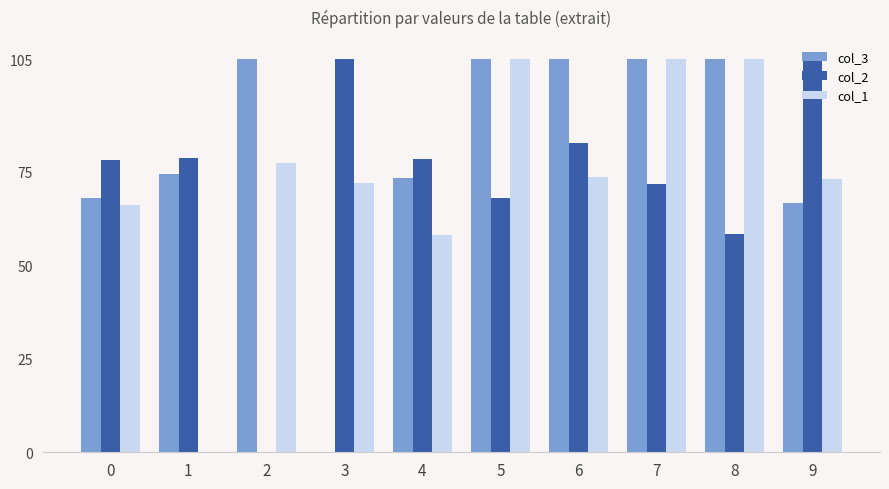

How many data points does each series have?

10